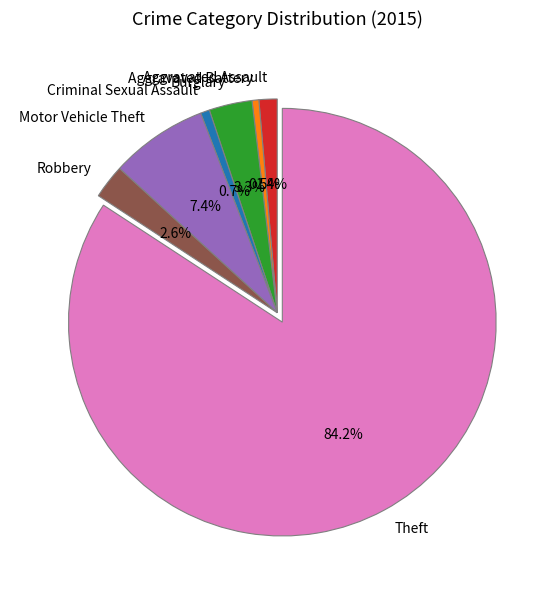

What is the majority slice?

Theft